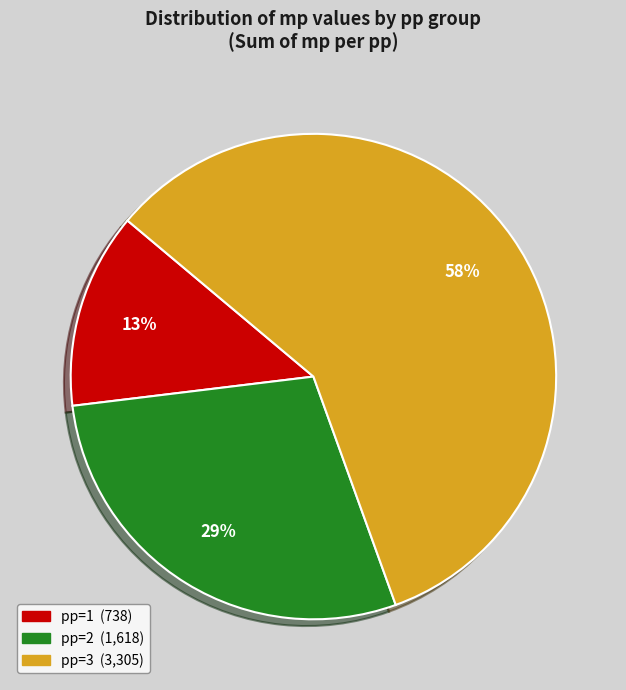

How many slices are in this pie chart?

3